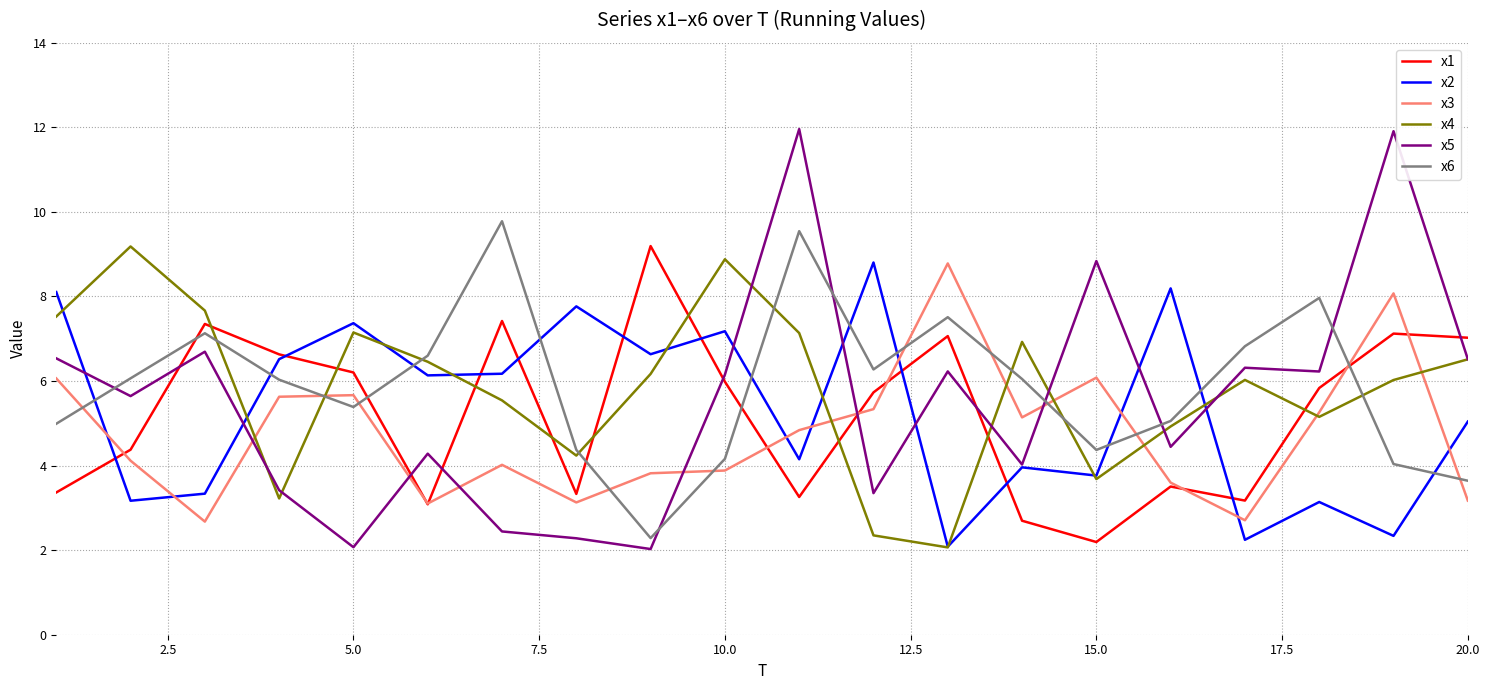

In x2, how many points are lower than both neighbors (excluding endpoints)?

8